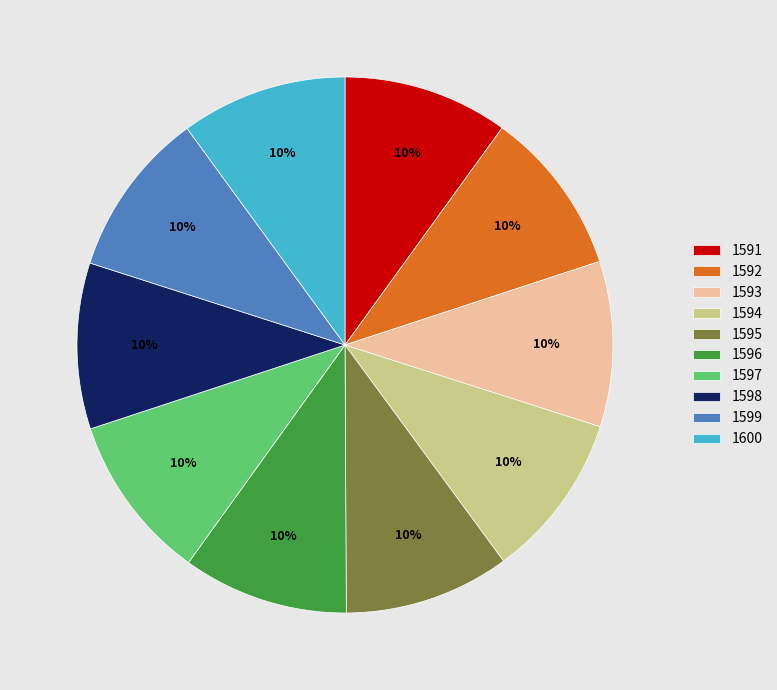

Do 1600 and 1598 together represent more than half of the pie?

No